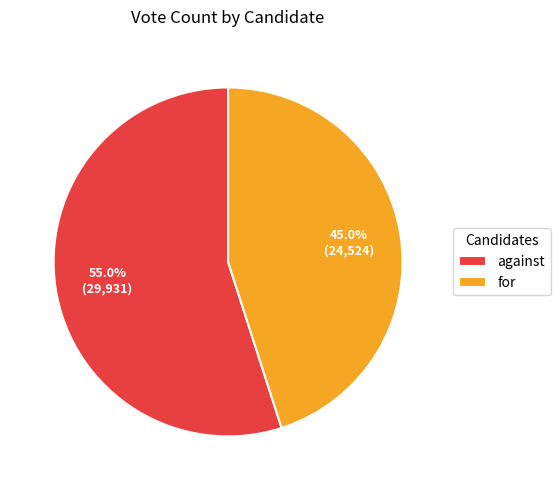

Which category has the smallest portion of the pie?

for